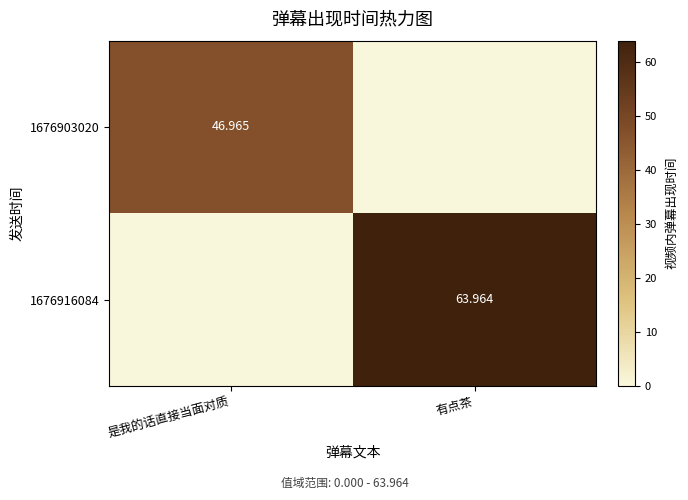

Is the value of 1676903020 at 是我的话直接当面对质 greater than the value of 1676916084 at 有点茶?

No